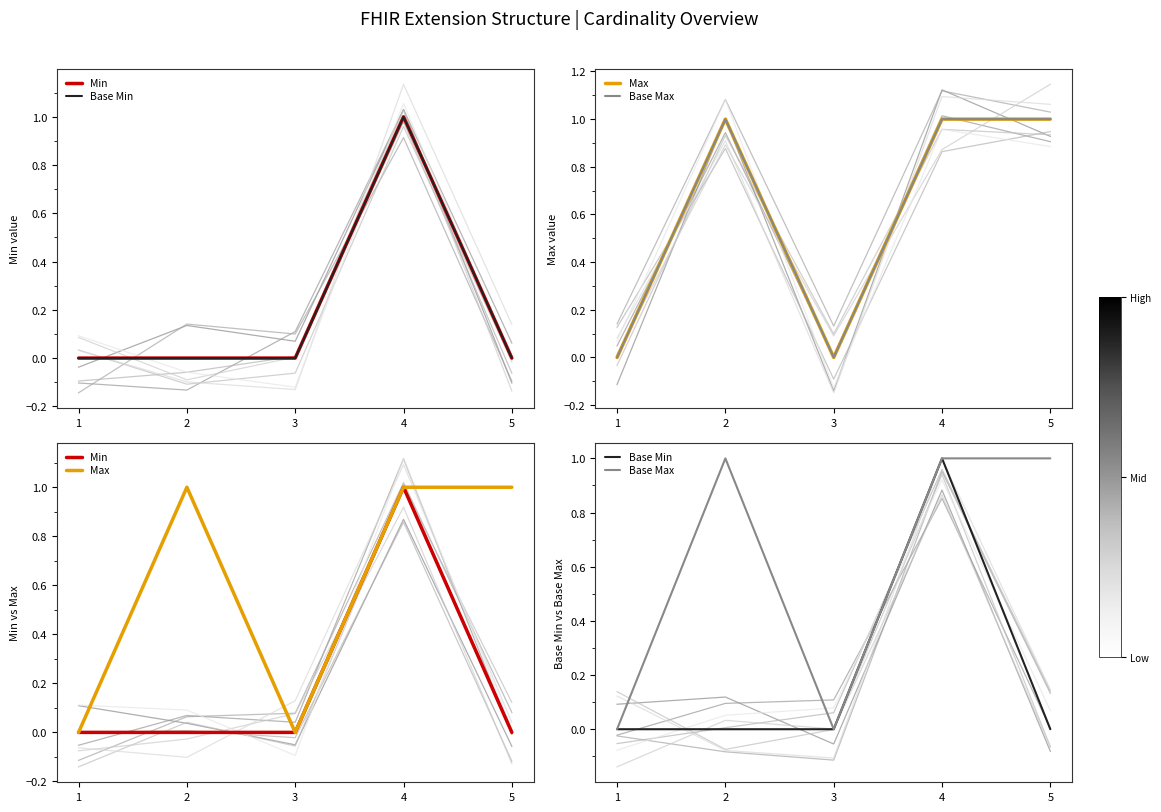

How many data points in Base Max are less than 1?

2